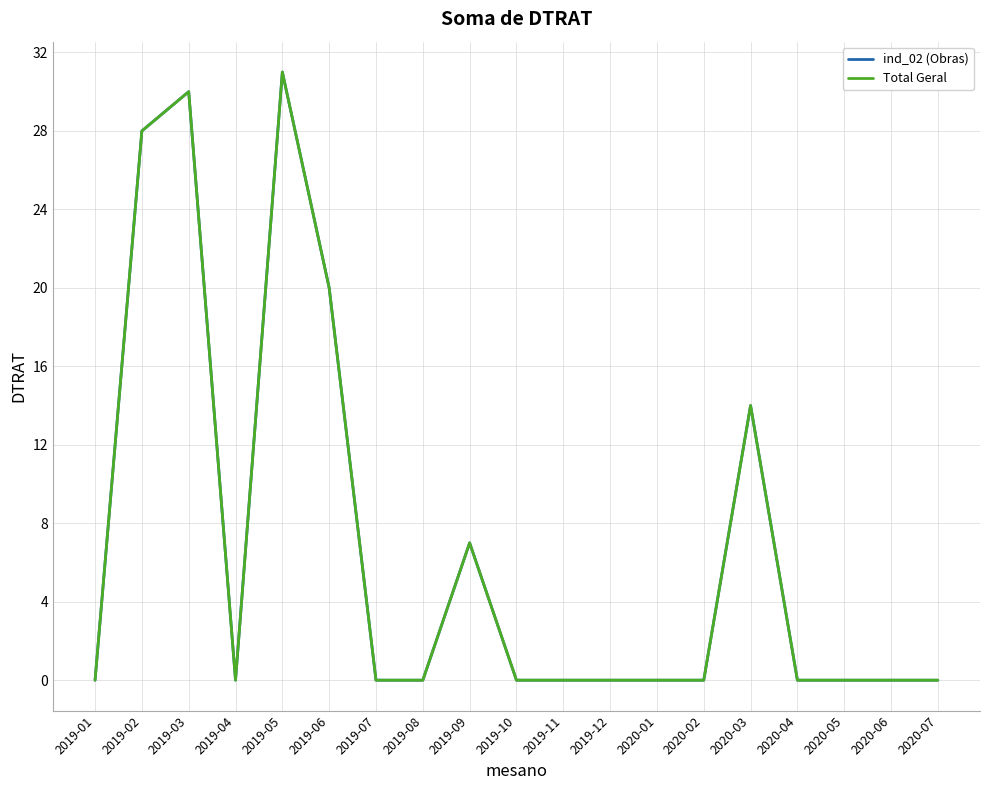

At which category does the chart reach its minimum across all series?

2019-01